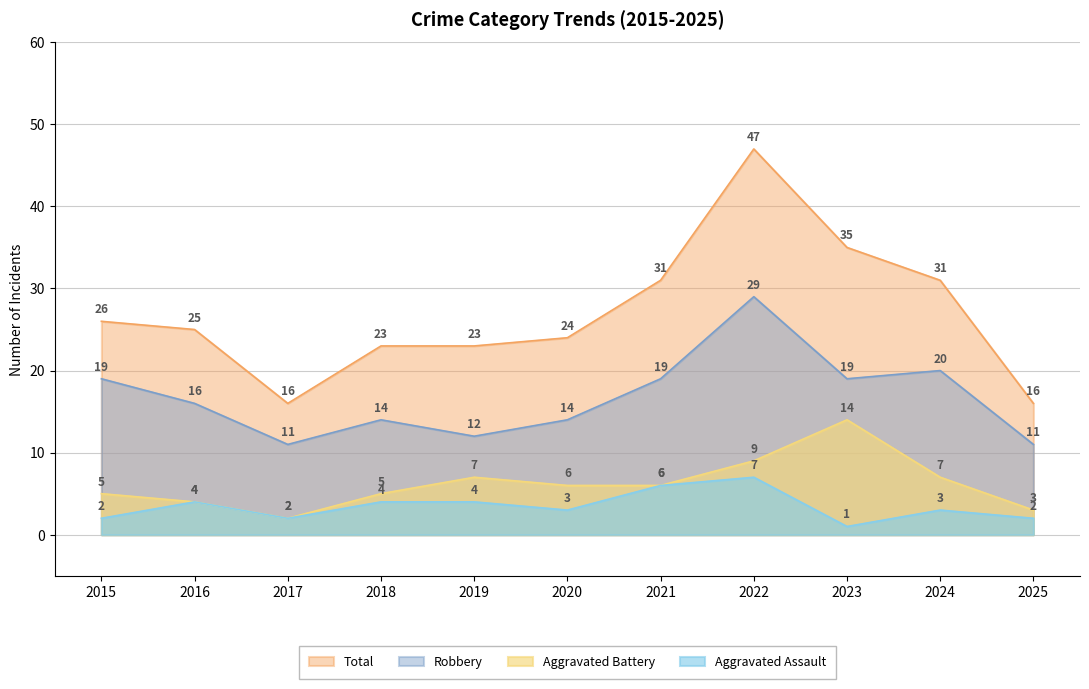

What is the value of the Aggravated Battery point at the 11th from the left?

3